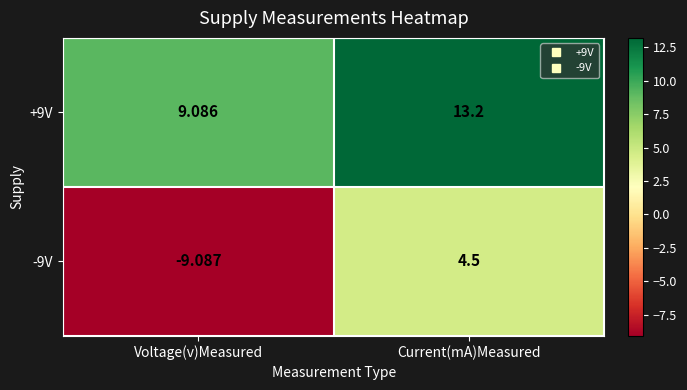

Which series changed the most between Voltage(v)Measured and Current(mA)Measured?

-9V